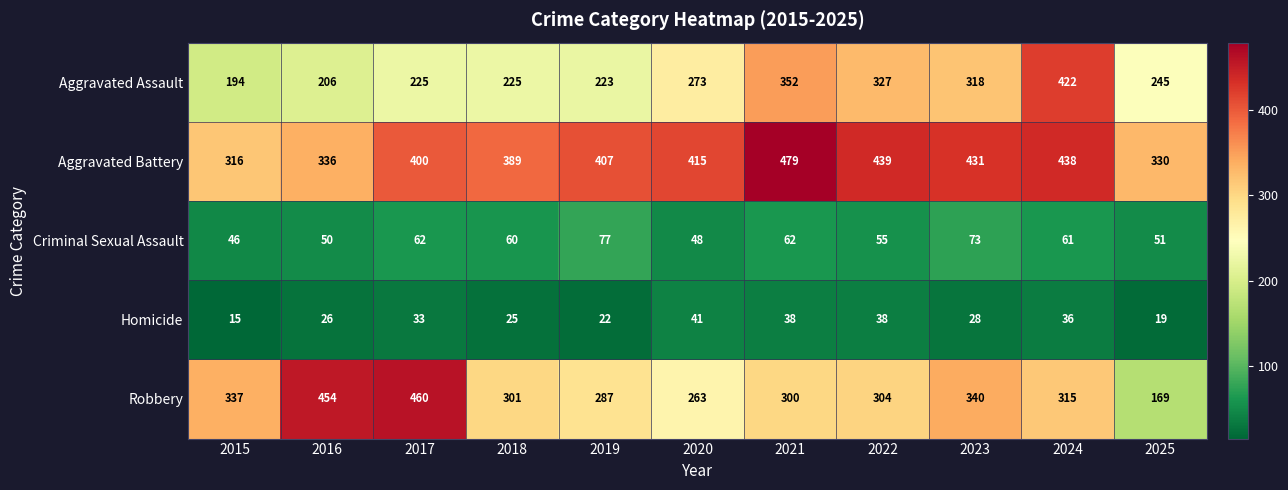

What is the minimum value for Aggravated Battery?

316